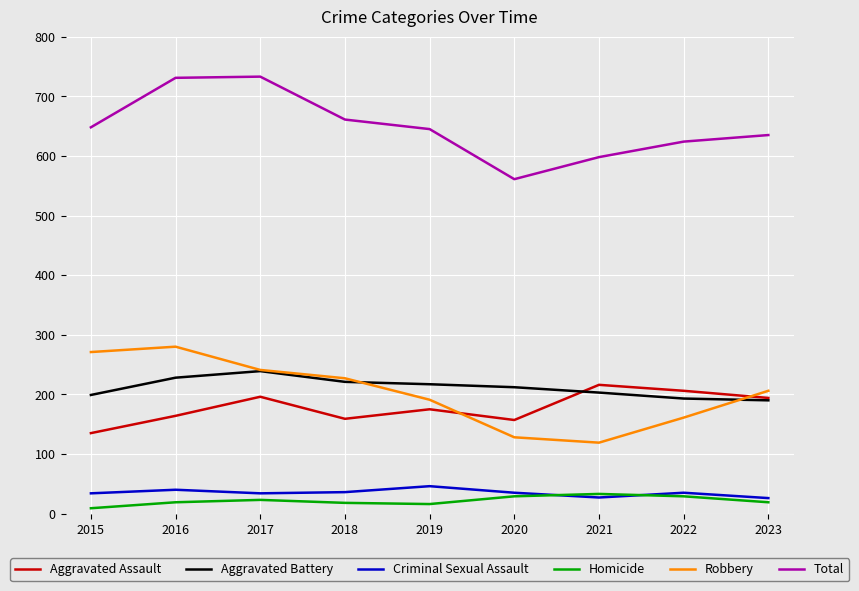

How many values in the Aggravated Battery series are below 212?

4